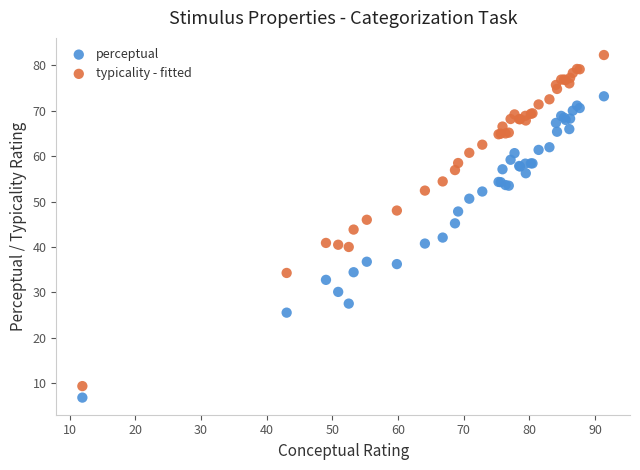

Which series has the widest spread of Y values?

typicality - fitted